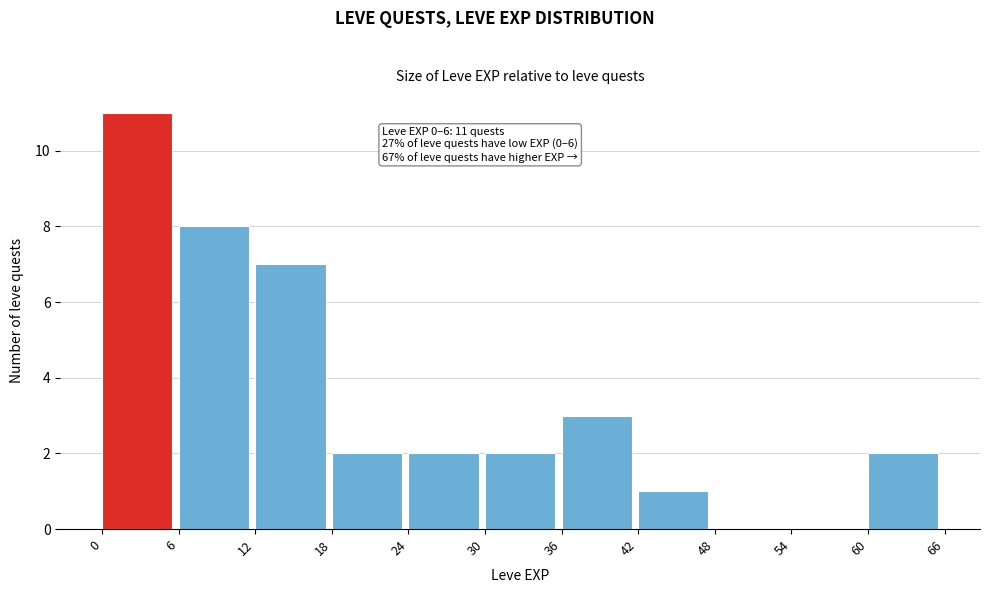

Which range on the x-axis has the tallest bar?

0 to 6